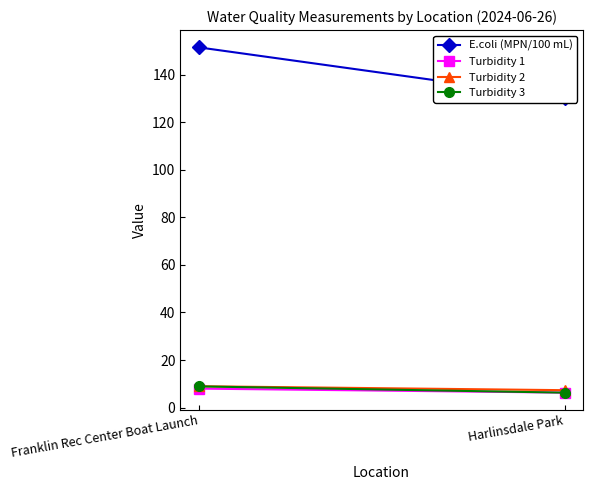

How many Turbidity 1 values are between 6 and 7?

1